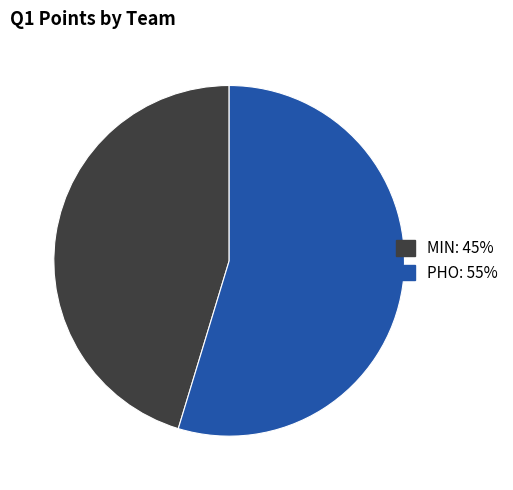

Which slice represents more than half of the pie?

PHO